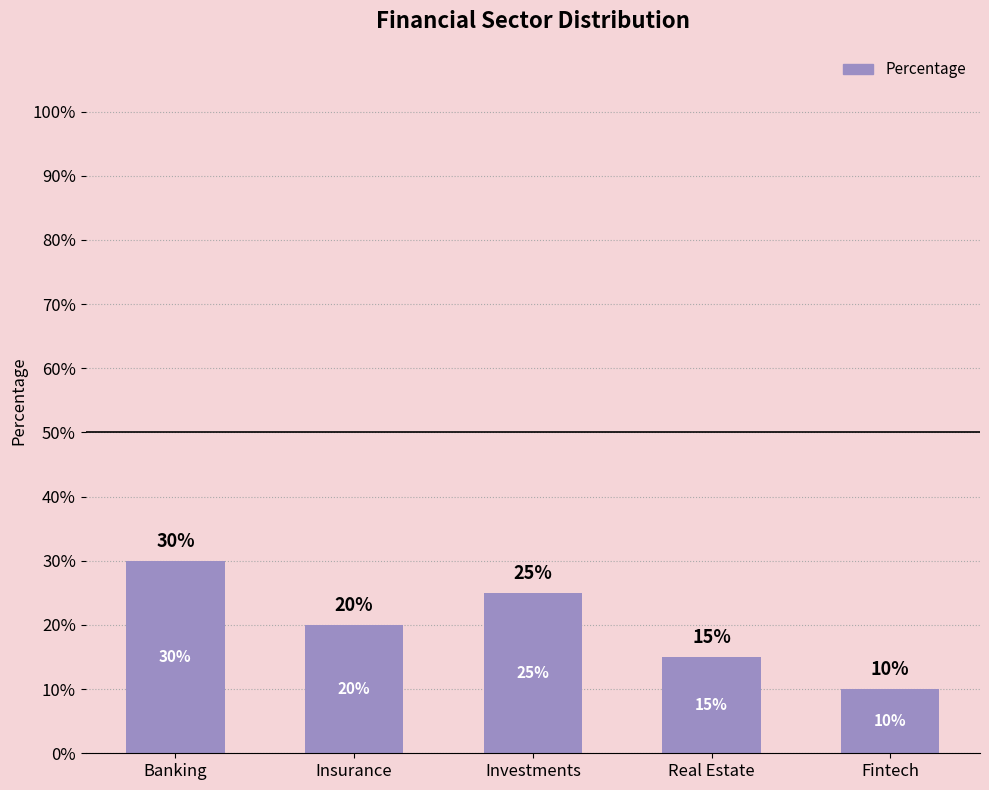

Are the bars horizontal?

No